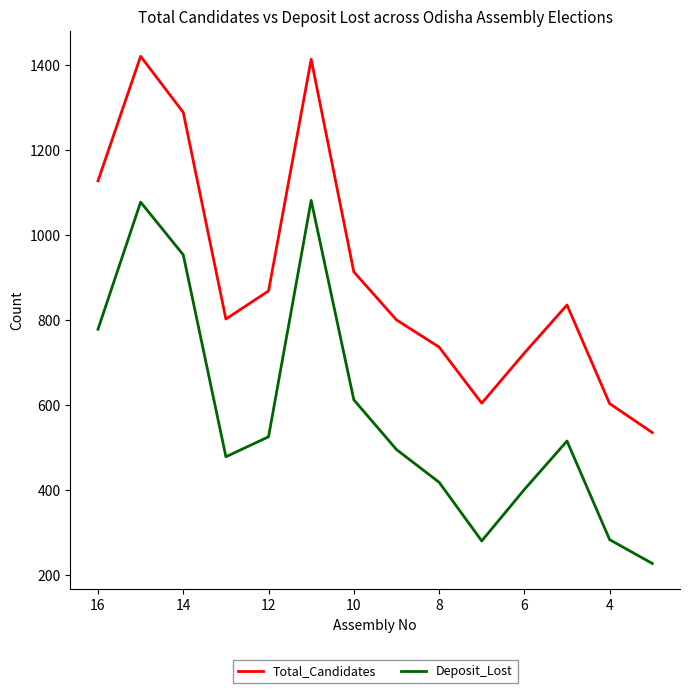

True or false: Total_Candidates has a value of 184 at 9.

False